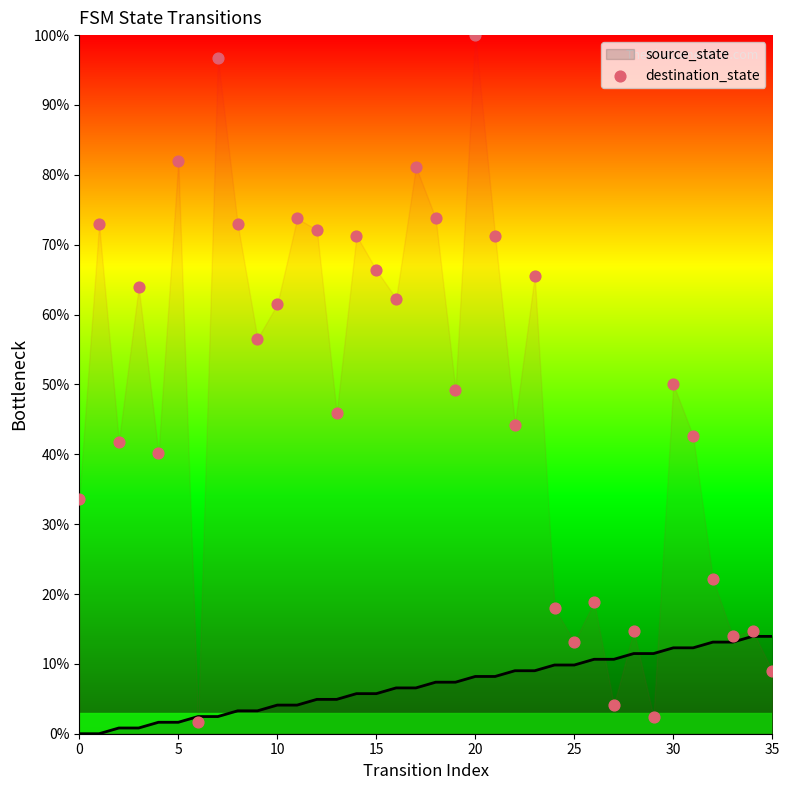

Which series has the widest spread of Y values?

destination_state